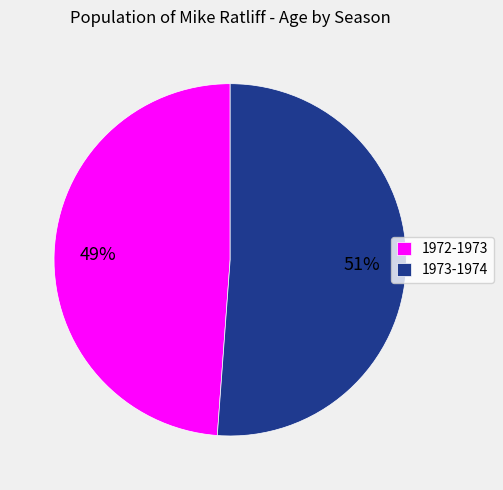

Approximately how many times larger is the value at 1972-1973 compared to 1973-1974?

1.0